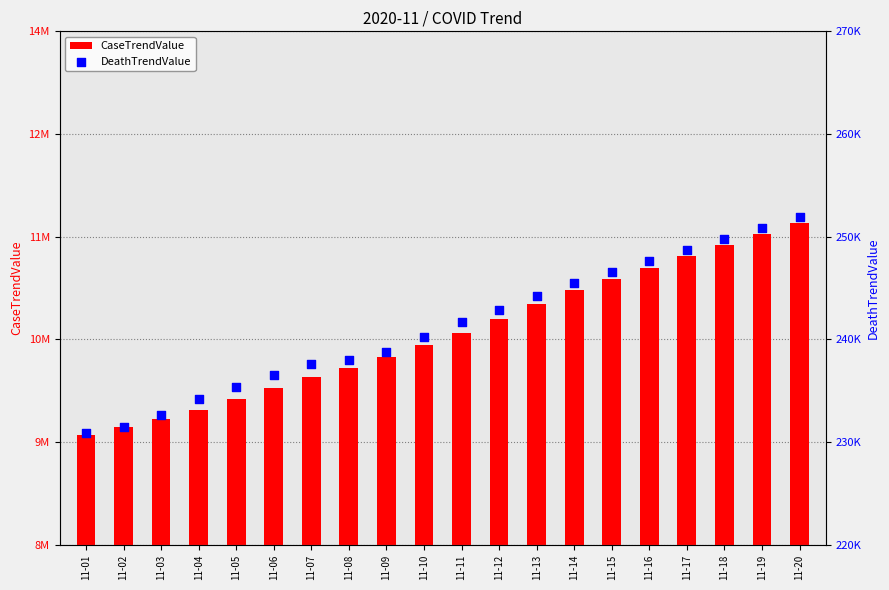

What is the total value across all series at 11-19?

11882085